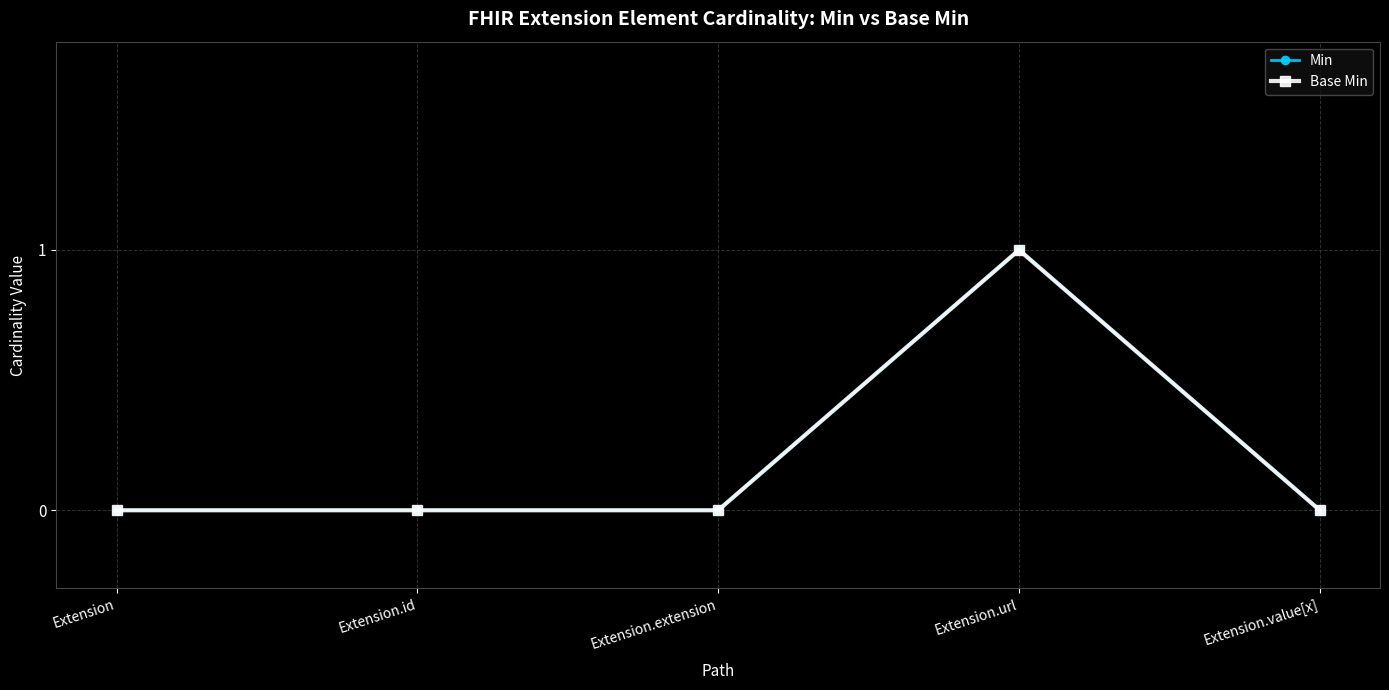

Reading right to left, transcribe all the data shown in this chart.

Min: Extension.value[x]=0	Extension.url=1	Extension.extension=0	Extension.id=0	Extension=0
Base Min: Extension.value[x]=0	Extension.url=1	Extension.extension=0	Extension.id=0	Extension=0